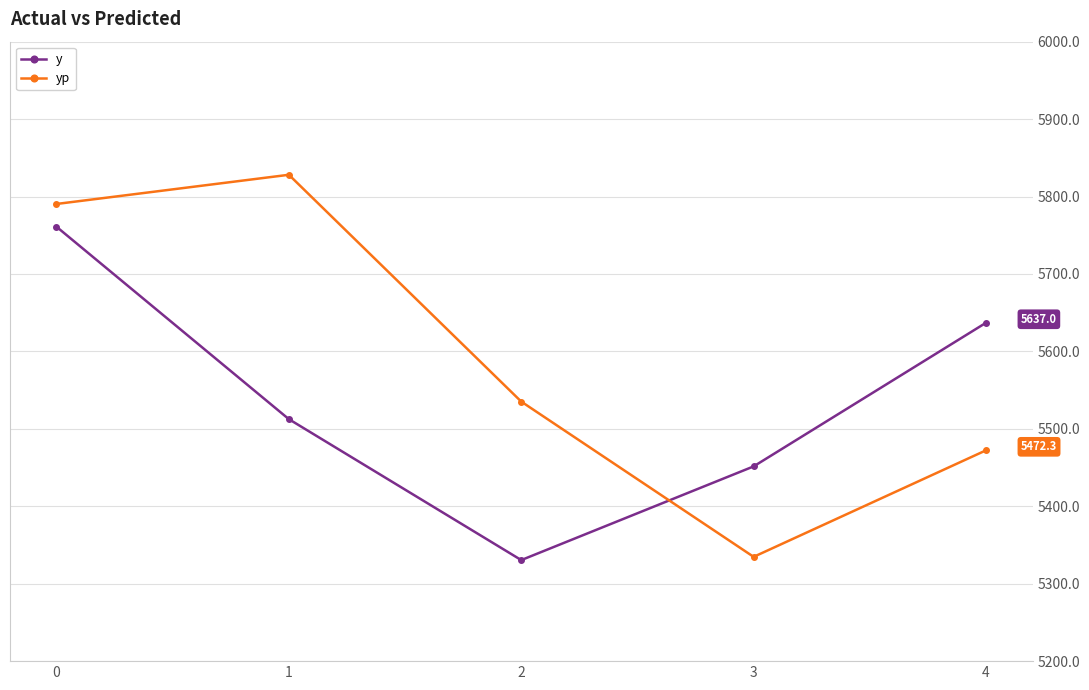

How many lines are shown in the chart?

2